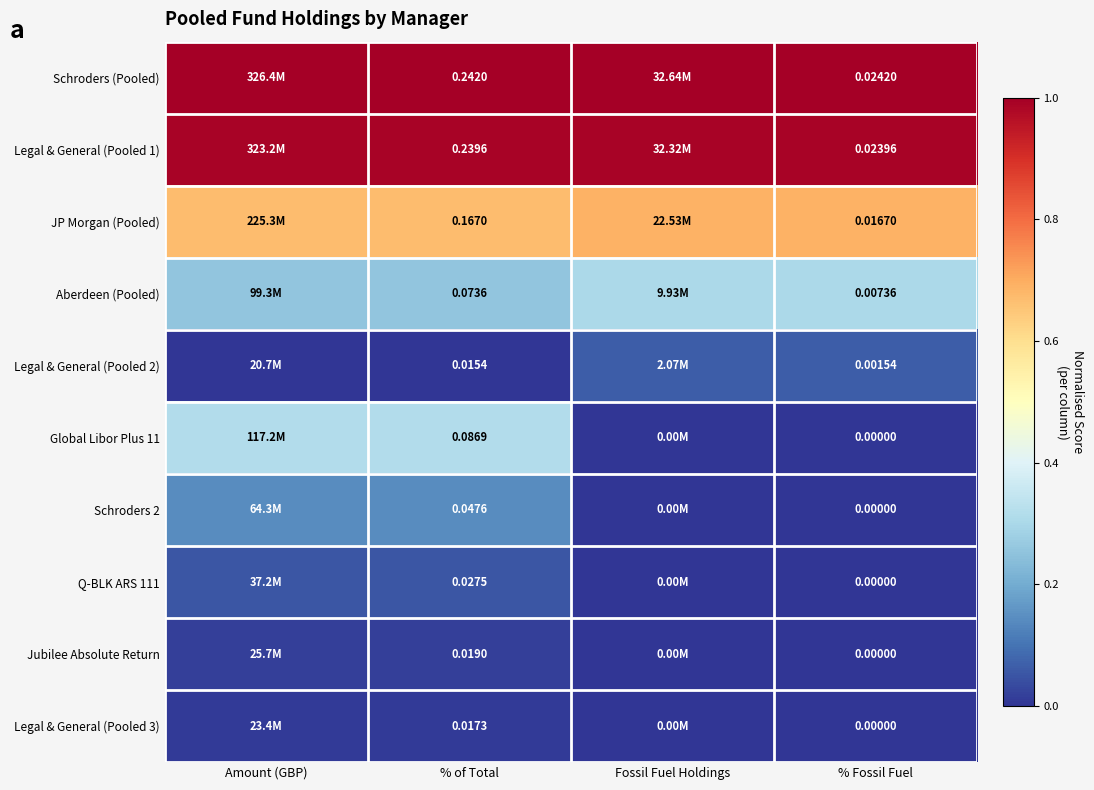

Count the number of categories in the chart.

4